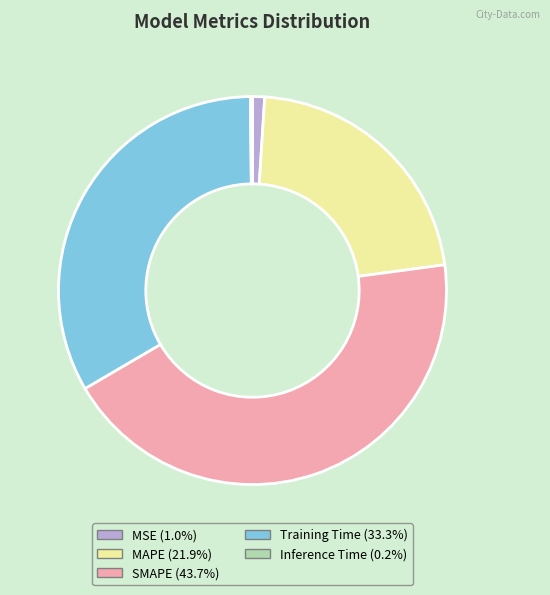

Does Training Time account for over 50% of the chart?

No